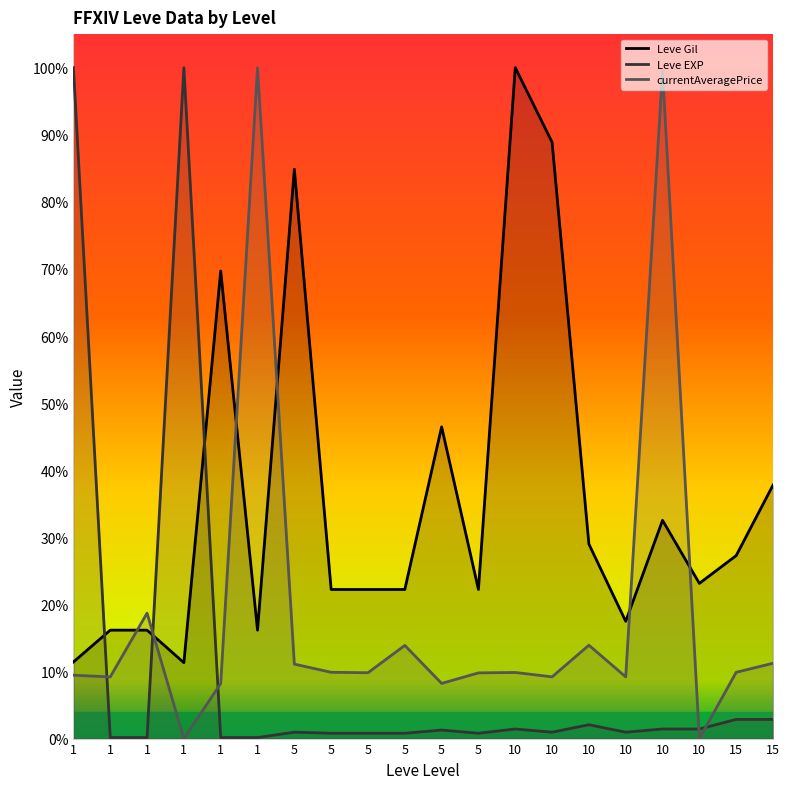

What is the total value across all series at 1?

1.2